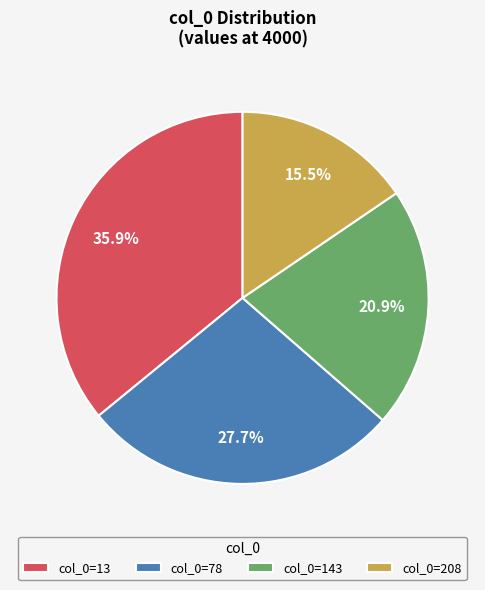

Combined, do col_0=13 and col_0=208 account for over 50%?

Yes